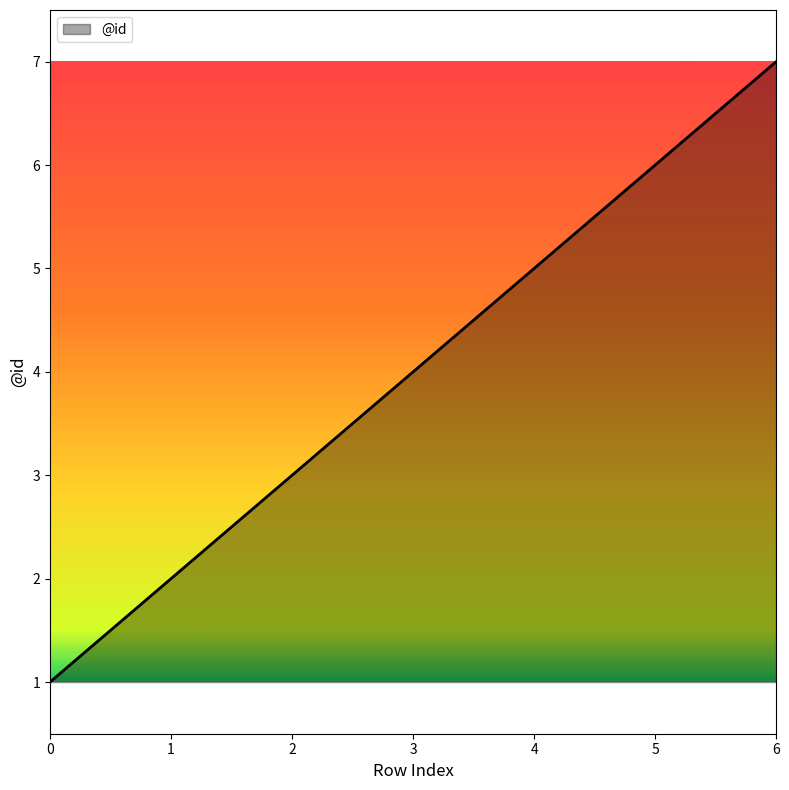

True or false: the data shows 5 at 2.

False